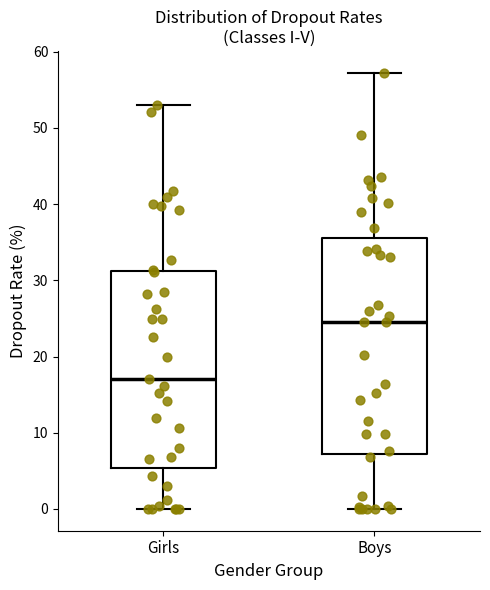

Which box's median line is the highest?

Boys